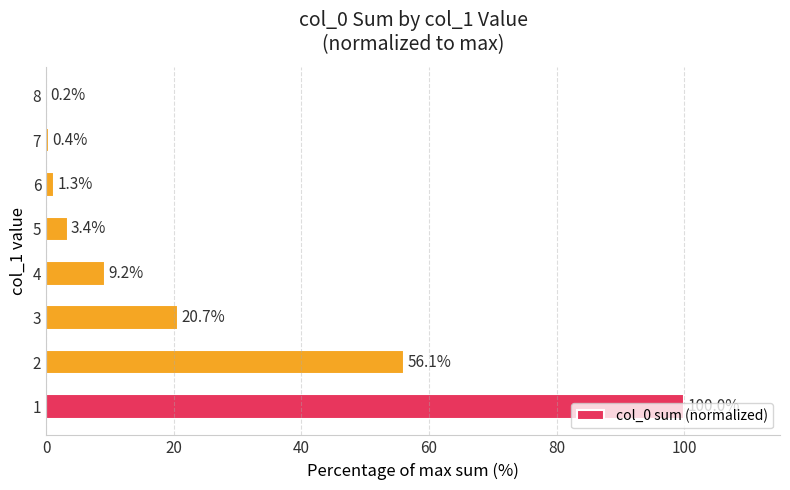

What is the change in value from 1 to 7?

-99.6